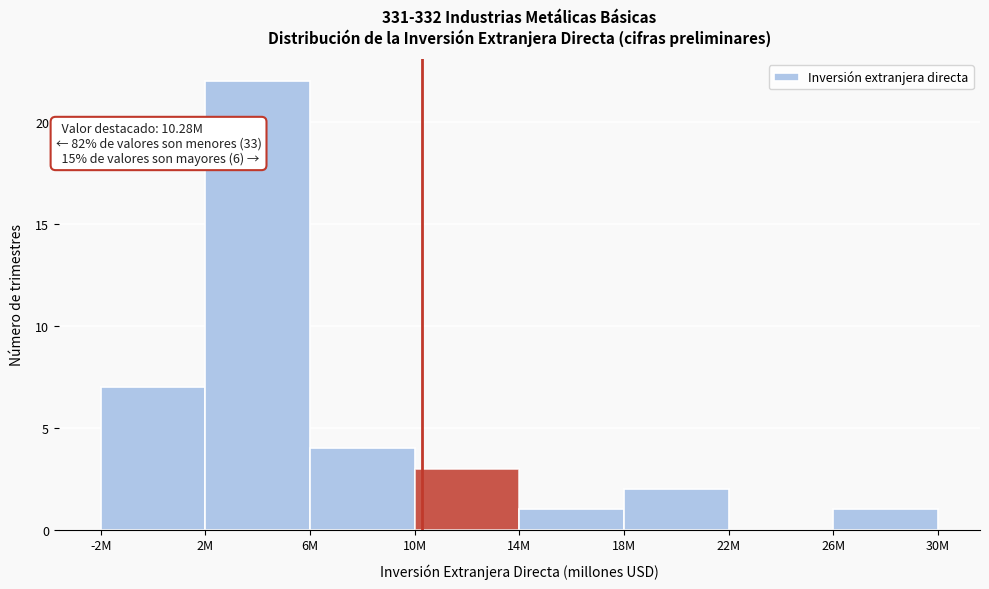

Reading left to right, transcribe all the data shown in this chart.

-2M=7	2M=22	6M=4	10M=3	14M=1	18M=2	22M=0	26M=1